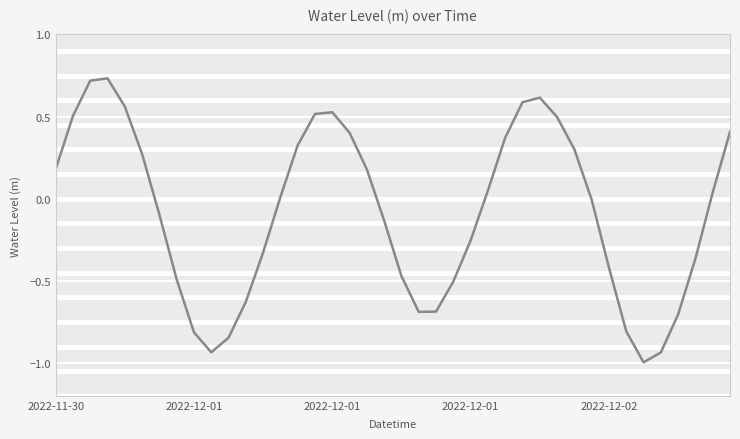

Does the chart display data point markers on the line(s)?

No